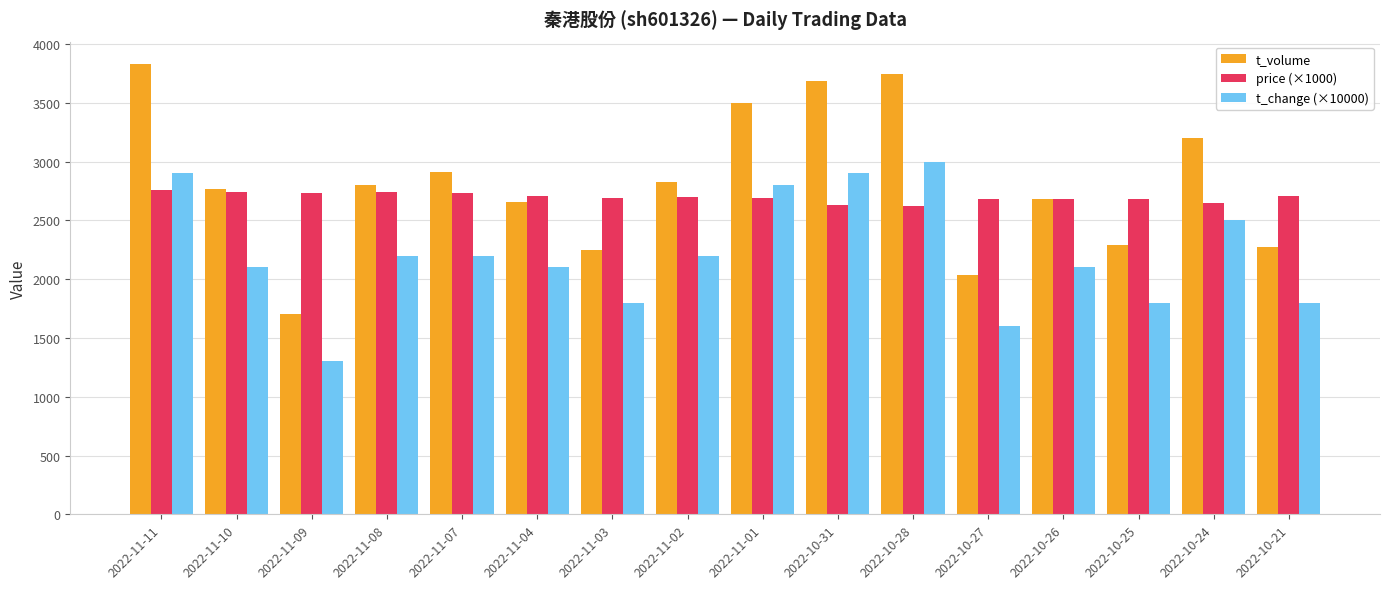

At which label does price (×1000) first exceed 2700?

2022-11-11